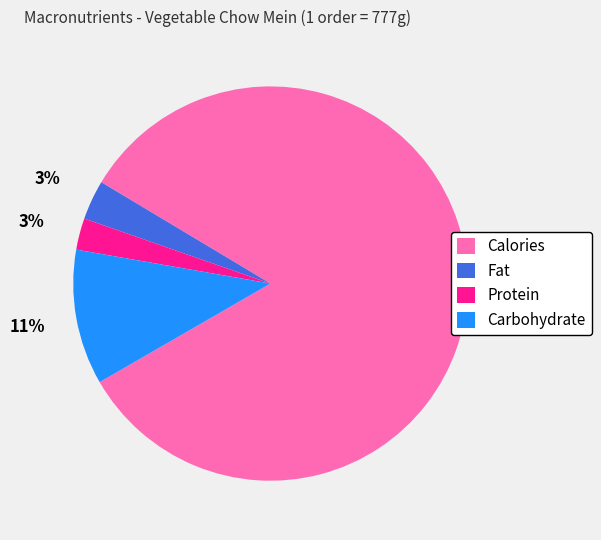

Which category has the biggest portion of the pie?

Calories